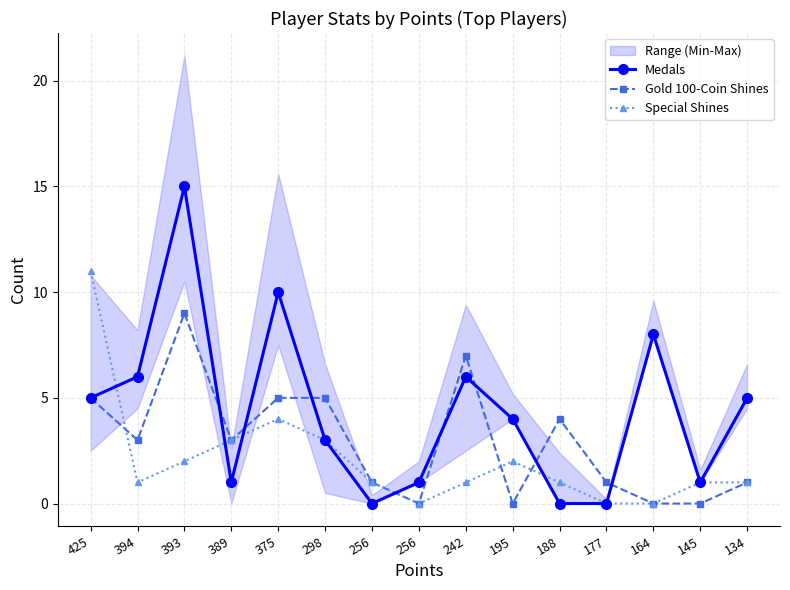

Which label corresponds to the largest value in the chart?

393